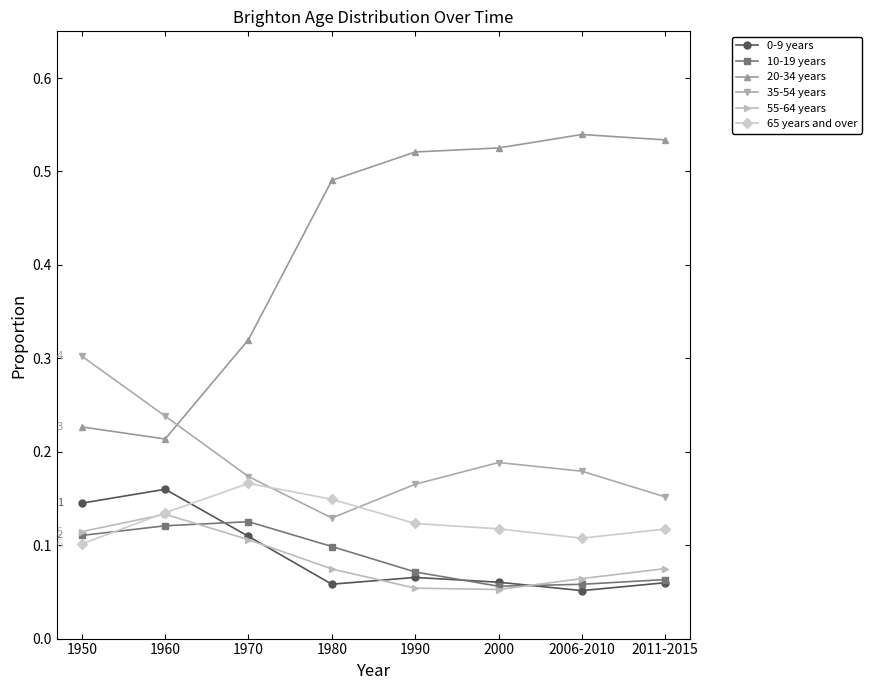

What is the sum of all 65 years and over values?

1.0